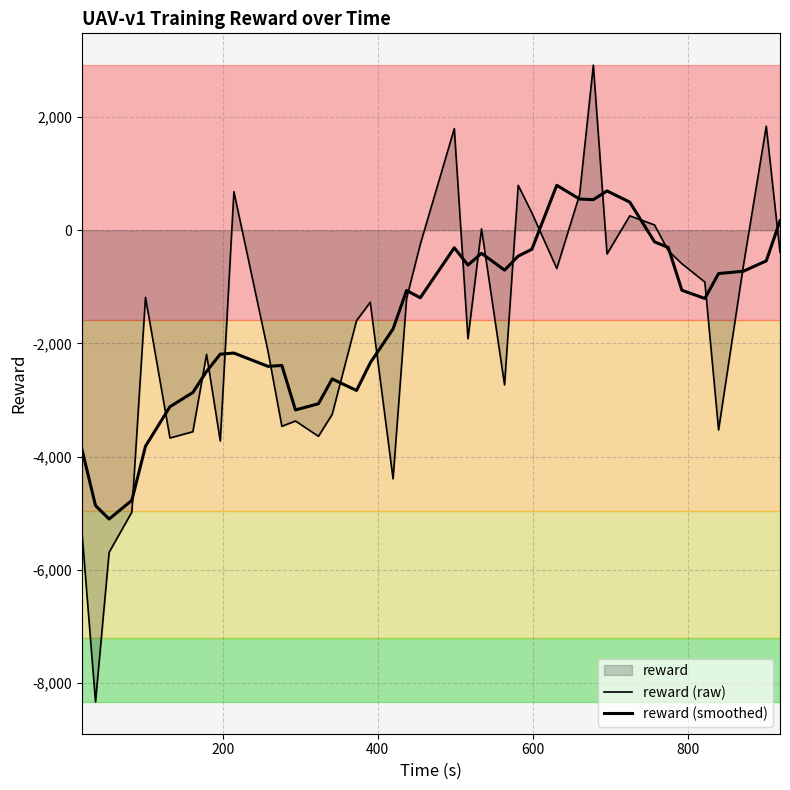

What are all the series names shown in the legend?

reward (raw), reward (smoothed)